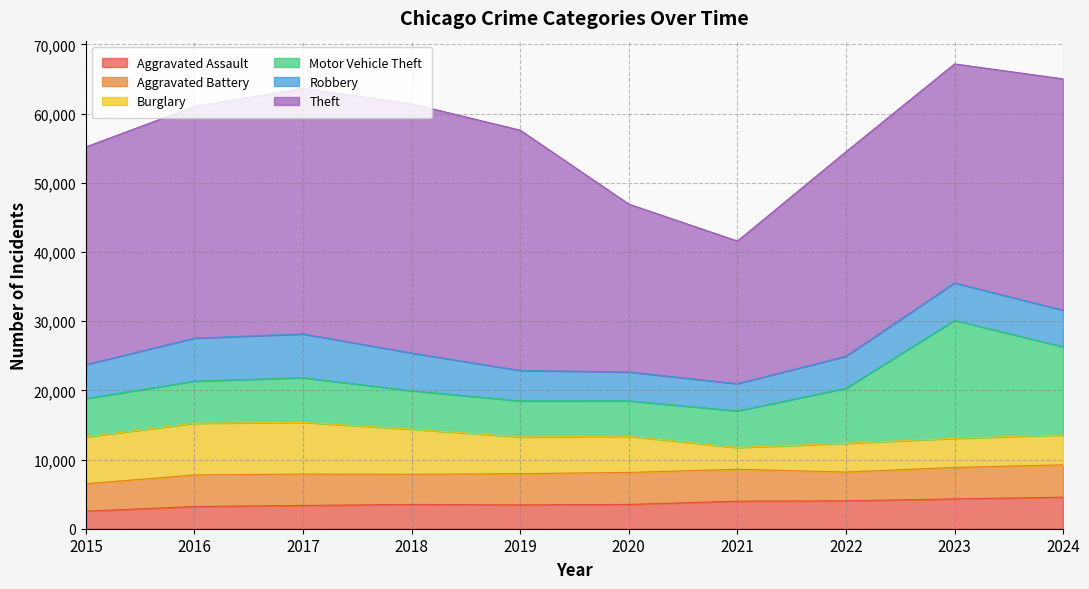

What is the total value across all series at 2017?

63640